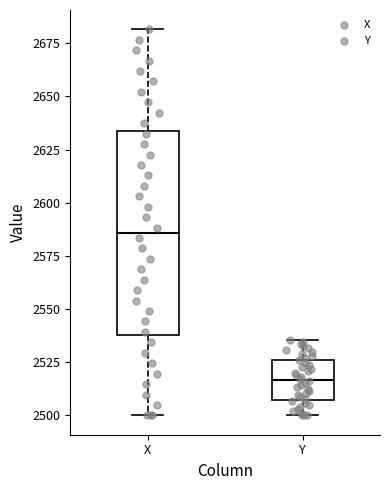

Comparing the boxes themselves (not the whiskers), which one is the tallest?

X